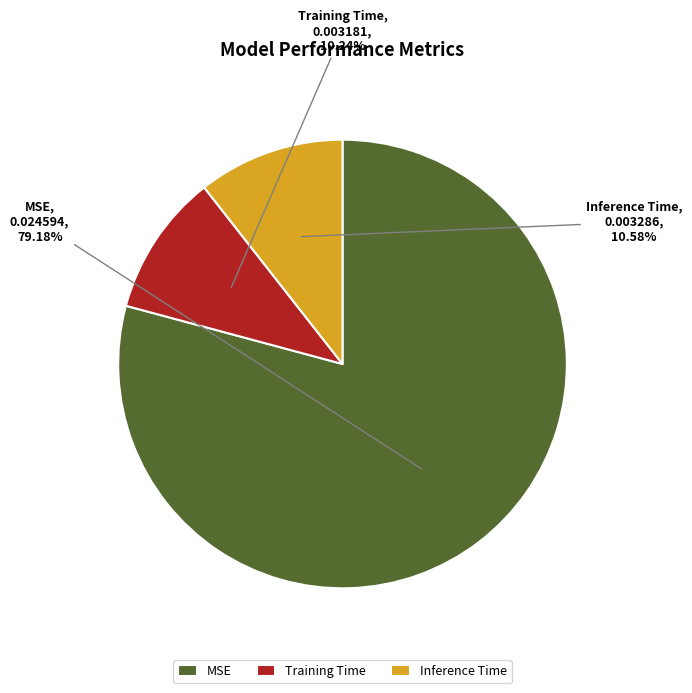

Is it true that MSE is 85% of the pie?

False